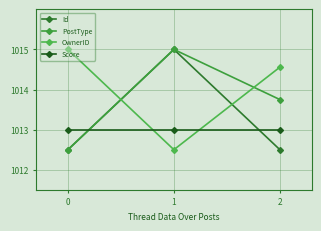

How many values in the OwnerID series are below 1014?

1